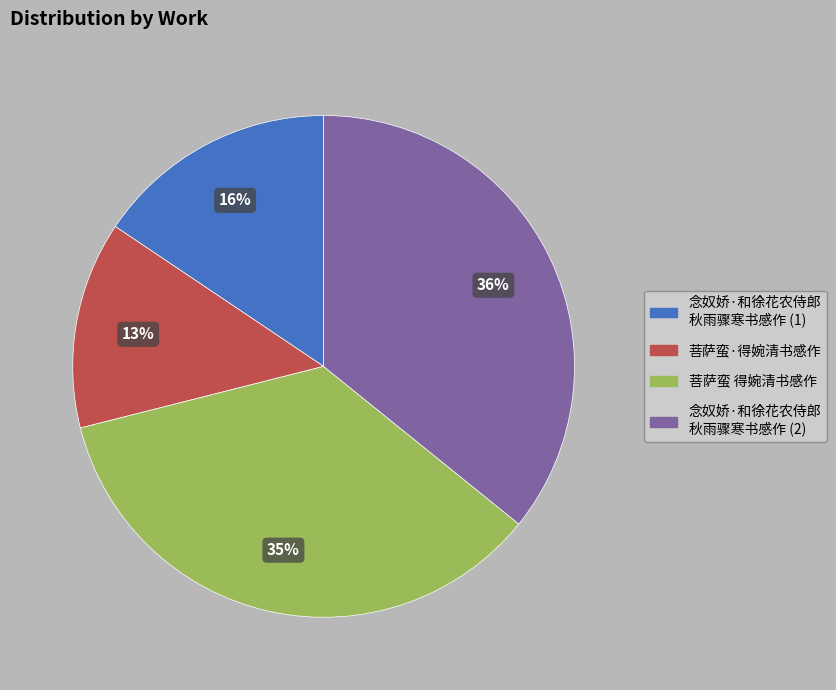

How many segments does this pie chart have?

4